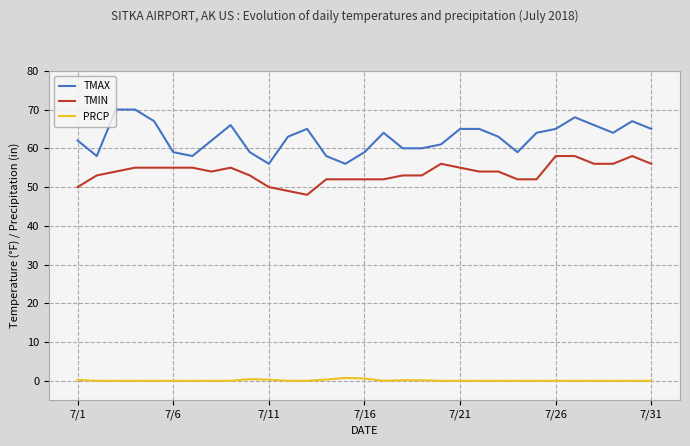

What is the difference between the second highest and minimum values in the TMAX series?

14.0